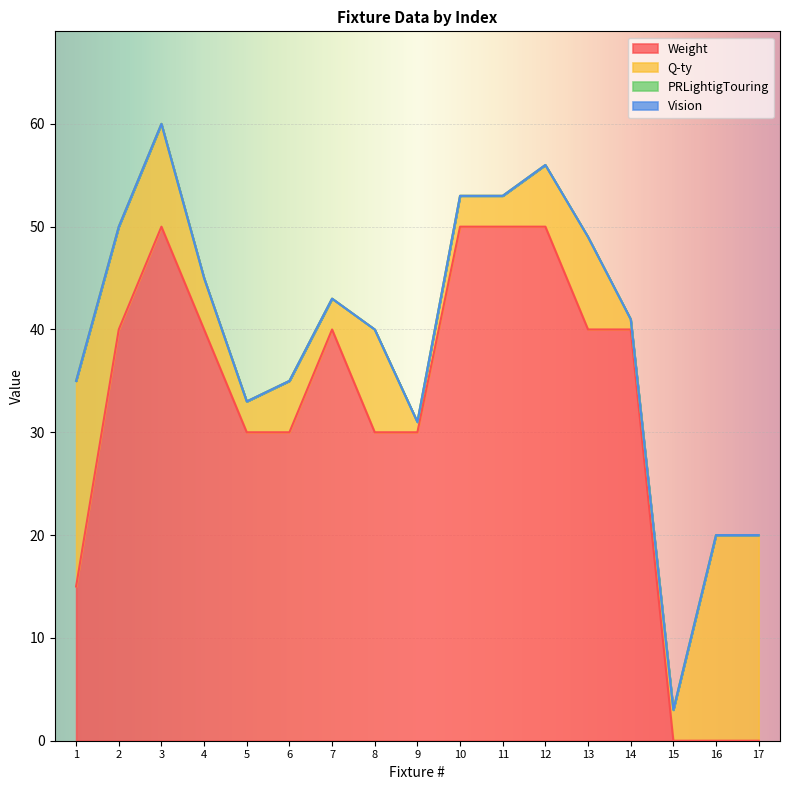

How many lines are shown in the chart?

4